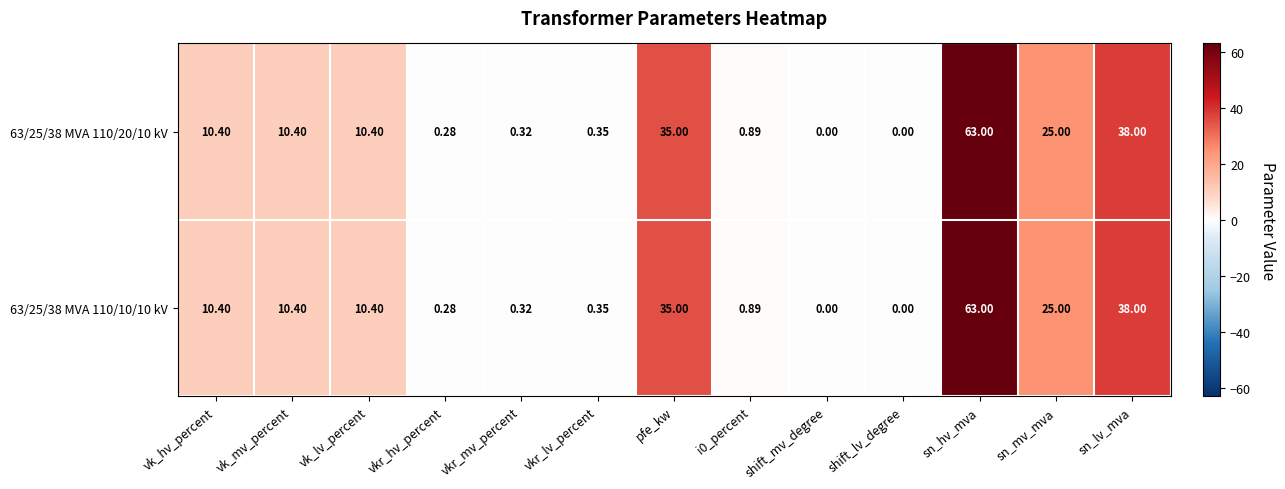

Which category has the highest value in the 63/25/38 MVA 110/10/10 kV series?

sn_hv_mva